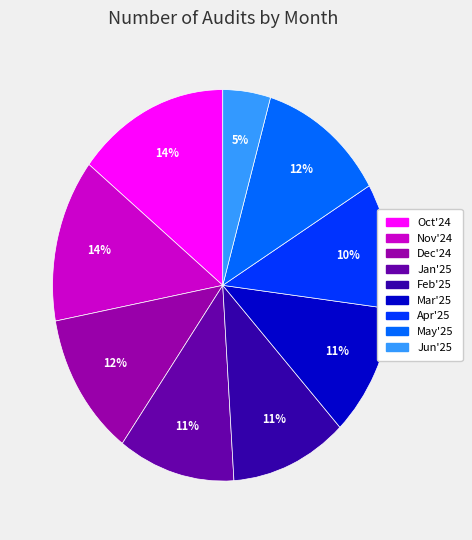

What percentage is the Mar'25 slice, to the nearest percent?

11%